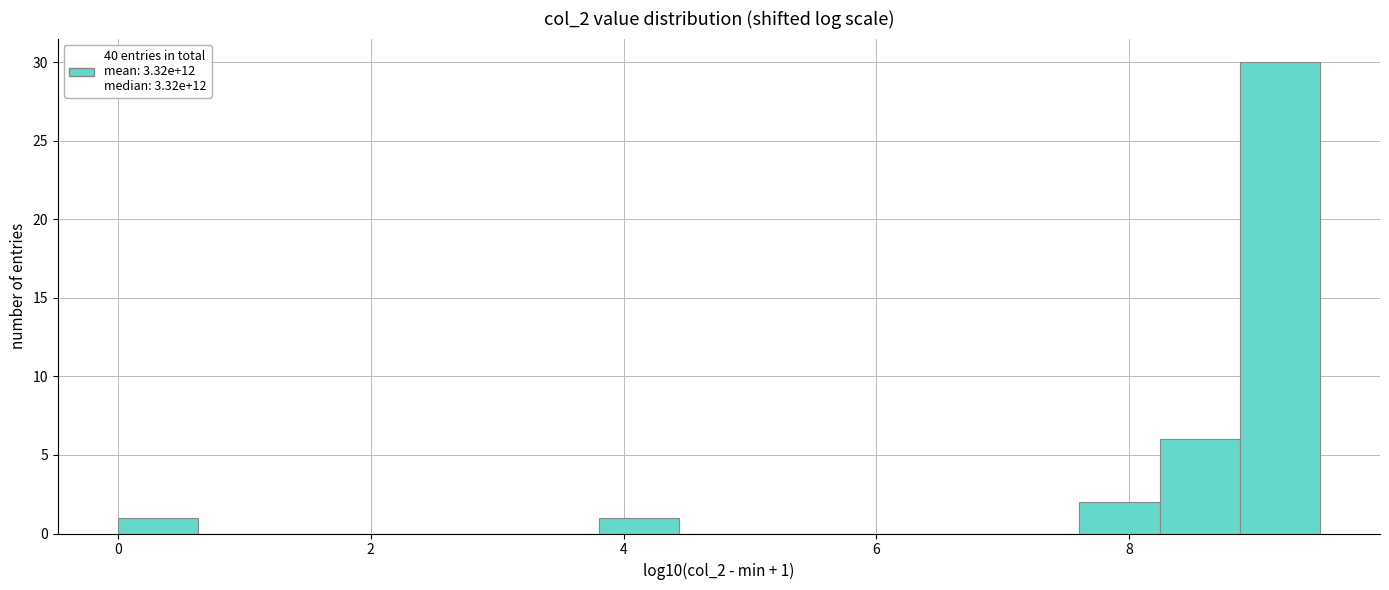

Around what value on the x-axis is the tallest bar? Give the approximate position of its centre, as read against the axis.

9.2